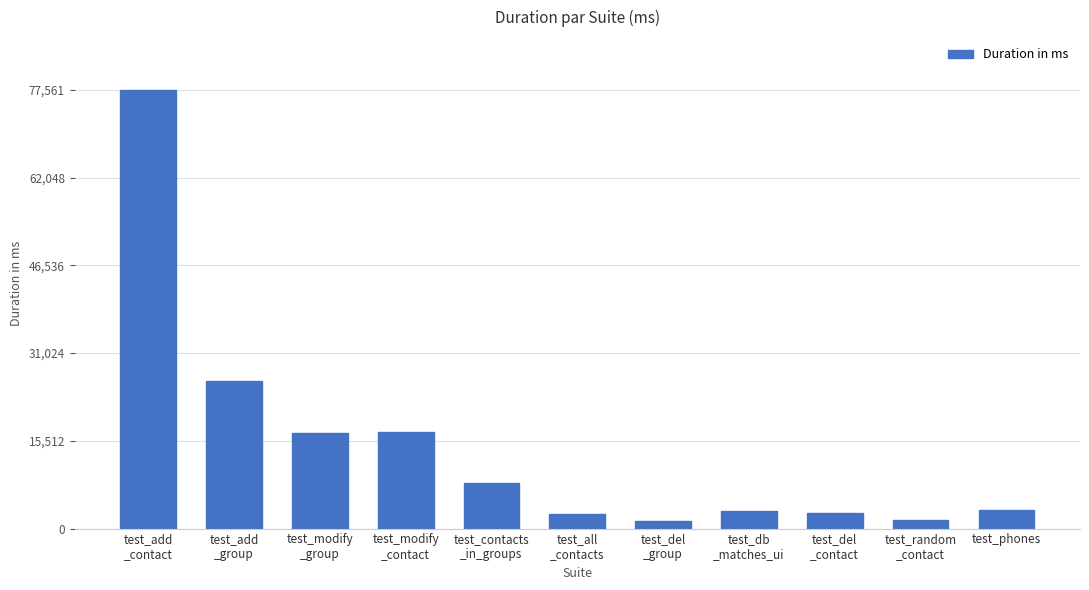

What is the difference between the second highest and second lowest values?

24697